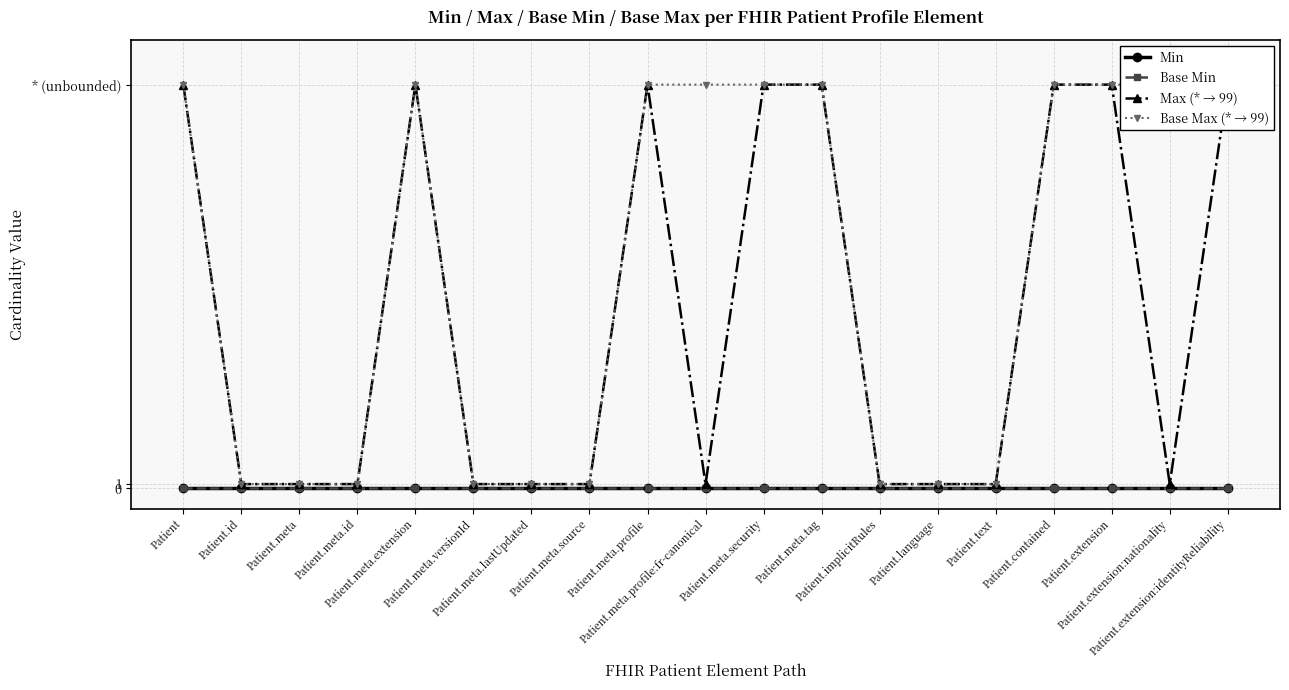

Reading right to left, what are all the values shown in this chart?

Min: Patient.extension:identityReliability=0	Patient.extension:nationality=0	Patient.extension=0	Patient.contained=0	Patient.text=0	Patient.language=0	Patient.implicitRules=0	Patient.meta.tag=0	Patient.meta.security=0	Patient.meta.profile:fr-canonical=0	Patient.meta.profile=0	Patient.meta.source=0	Patient.meta.lastUpdated=0	Patient.meta.versionId=0	Patient.meta.extension=0	Patient.meta.id=0	Patient.meta=0	Patient.id=0	Patient=0
Base Min: Patient.extension:identityReliability=0	Patient.extension:nationality=0	Patient.extension=0	Patient.contained=0	Patient.text=0	Patient.language=0	Patient.implicitRules=0	Patient.meta.tag=0	Patient.meta.security=0	Patient.meta.profile:fr-canonical=0	Patient.meta.profile=0	Patient.meta.source=0	Patient.meta.lastUpdated=0	Patient.meta.versionId=0	Patient.meta.extension=0	Patient.meta.id=0	Patient.meta=0	Patient.id=0	Patient=0
Max (* → 99): Patient.extension:identityReliability=99	Patient.extension:nationality=1	Patient.extension=99	Patient.contained=99	Patient.text=1	Patient.language=1	Patient.implicitRules=1	Patient.meta.tag=99	Patient.meta.security=99	Patient.meta.profile:fr-canonical=1	Patient.meta.profile=99	Patient.meta.source=1	Patient.meta.lastUpdated=1	Patient.meta.versionId=1	Patient.meta.extension=99	Patient.meta.id=1	Patient.meta=1	Patient.id=1	Patient=99
Base Max (* → 99): Patient.extension:identityReliability=99	Patient.extension:nationality=99	Patient.extension=99	Patient.contained=99	Patient.text=1	Patient.language=1	Patient.implicitRules=1	Patient.meta.tag=99	Patient.meta.security=99	Patient.meta.profile:fr-canonical=99	Patient.meta.profile=99	Patient.meta.source=1	Patient.meta.lastUpdated=1	Patient.meta.versionId=1	Patient.meta.extension=99	Patient.meta.id=1	Patient.meta=1	Patient.id=1	Patient=99